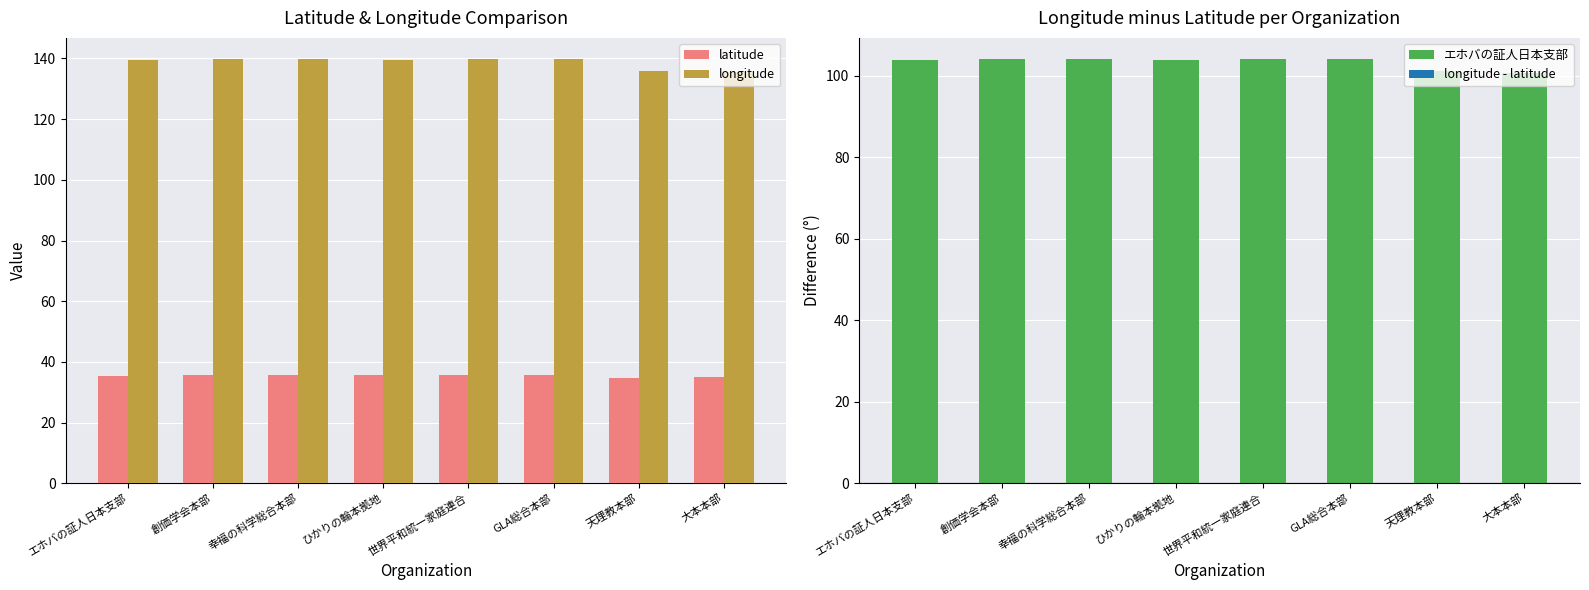

What are all the series names shown in the legend?

latitude, longitude